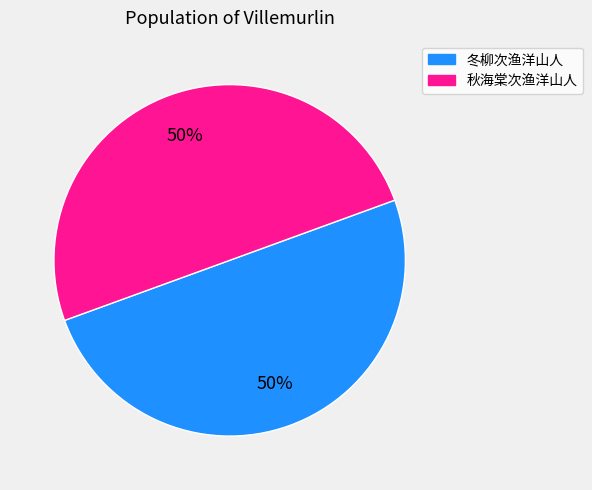

To the nearest percent, what is the average slice percentage?

50%